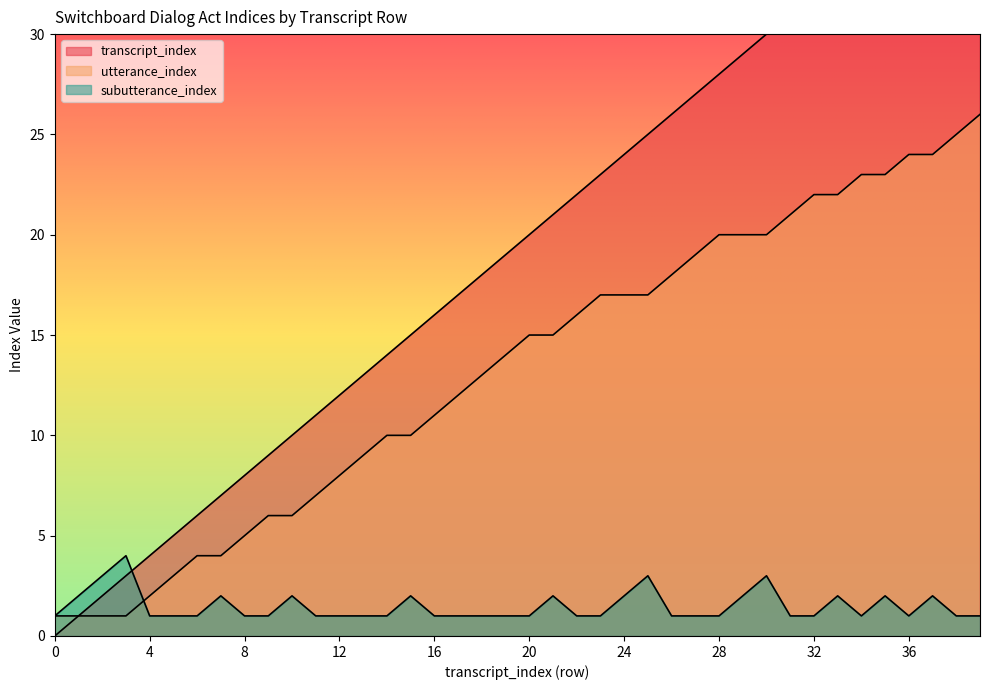

Rank the series at 23 from highest to lowest value.

transcript_index, utterance_index, subutterance_index